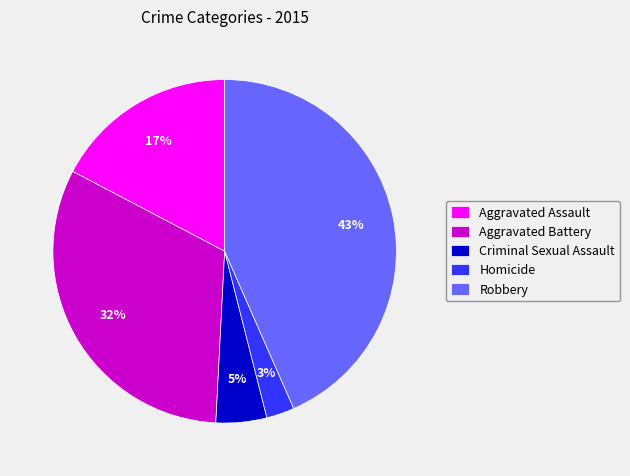

How many slices are in this pie chart?

5